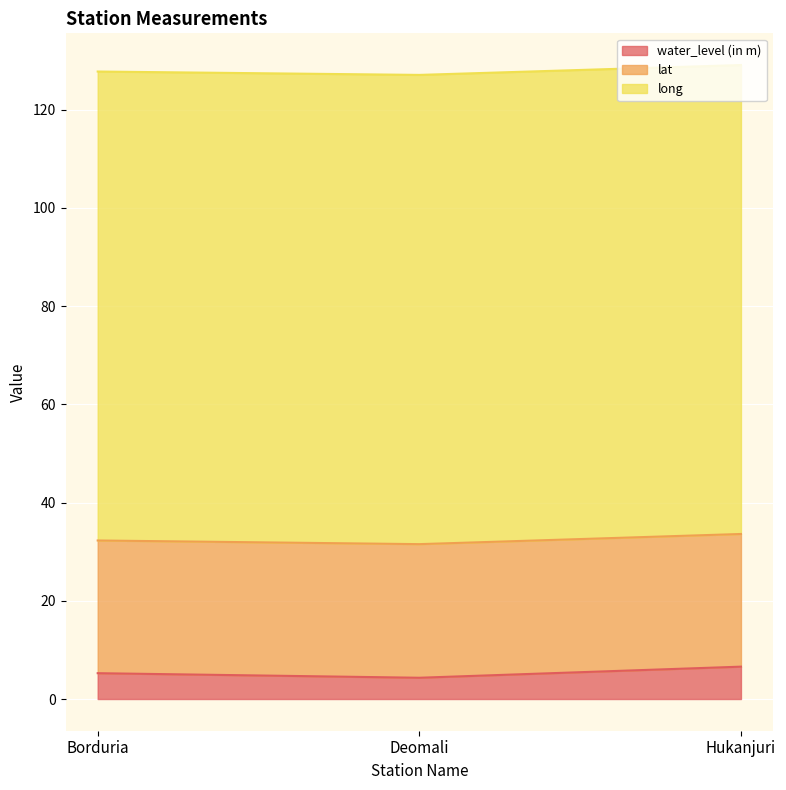

The long series shows 95.5 at Deomali. True or false?

True